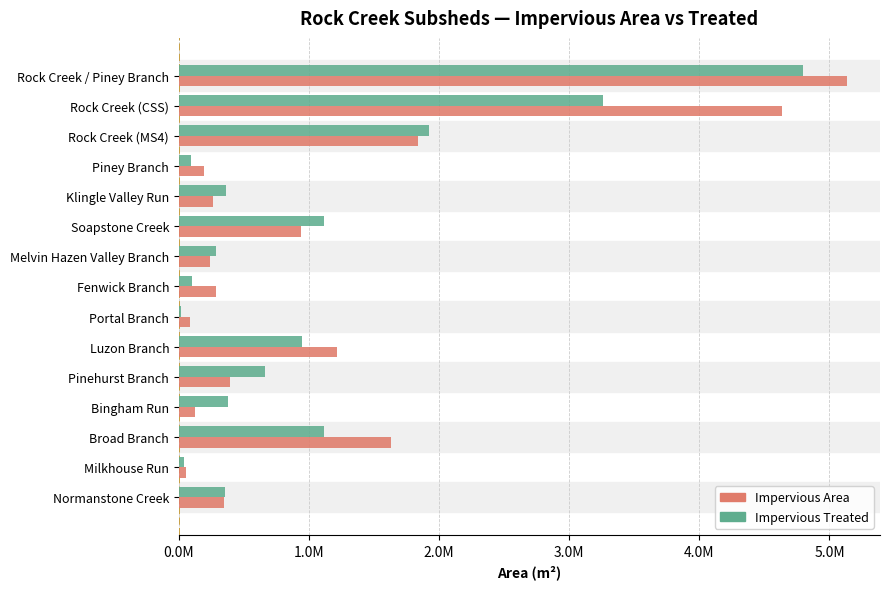

What position from the right is Fenwick Branch?

8